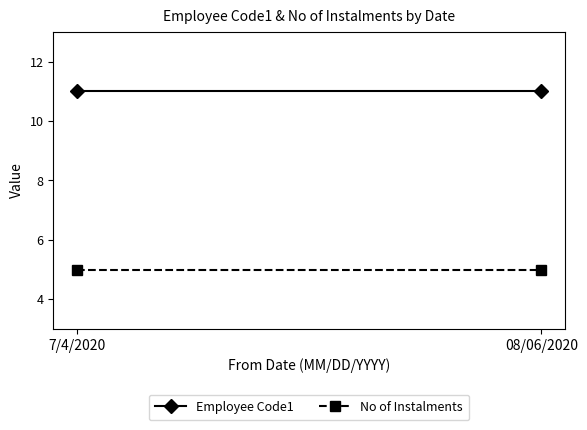

Reading left to right, extract all data points from this chart.

Employee Code1: 11	11
No of Instalments: 5	5